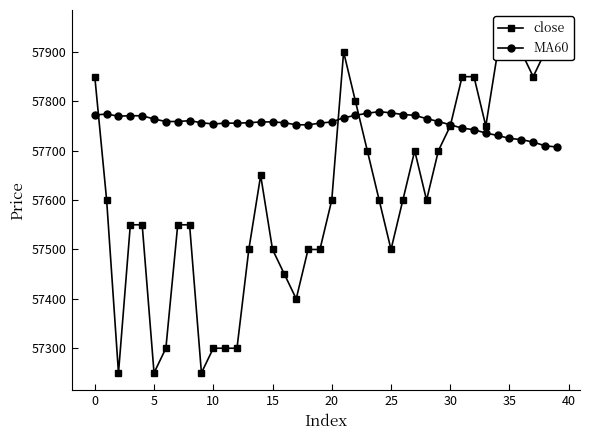

List the series in order of their peak value, highest first.

close, MA60